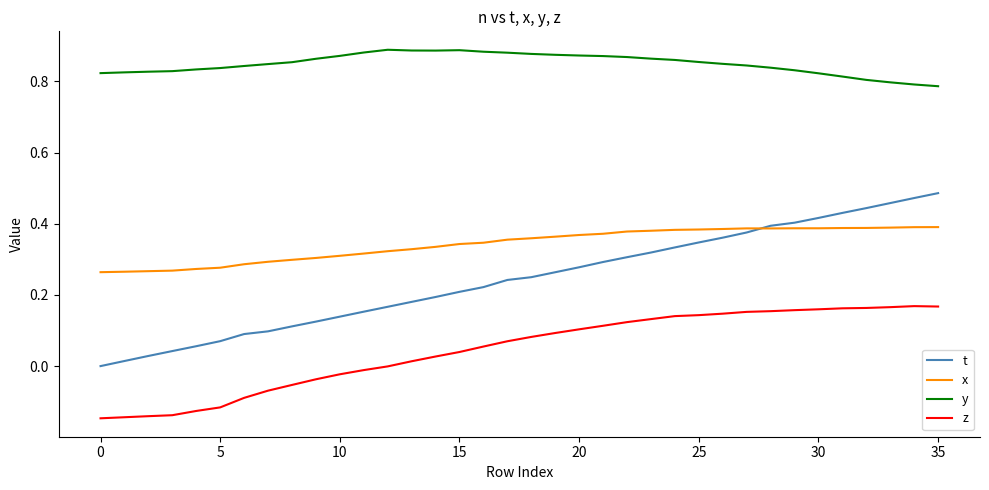

True or false: y and z cross at least once.

False